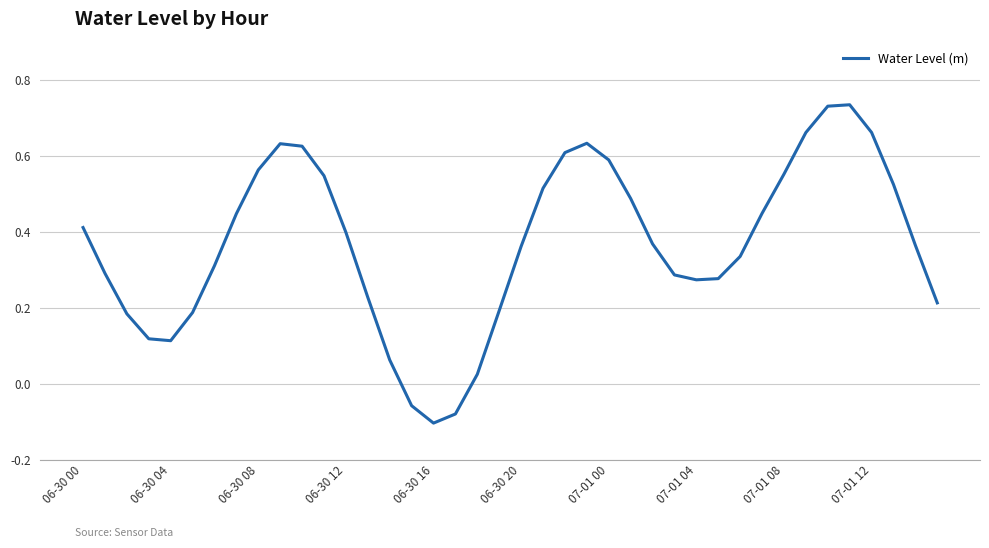

What is the difference between the maximum and minimum values?

0.8